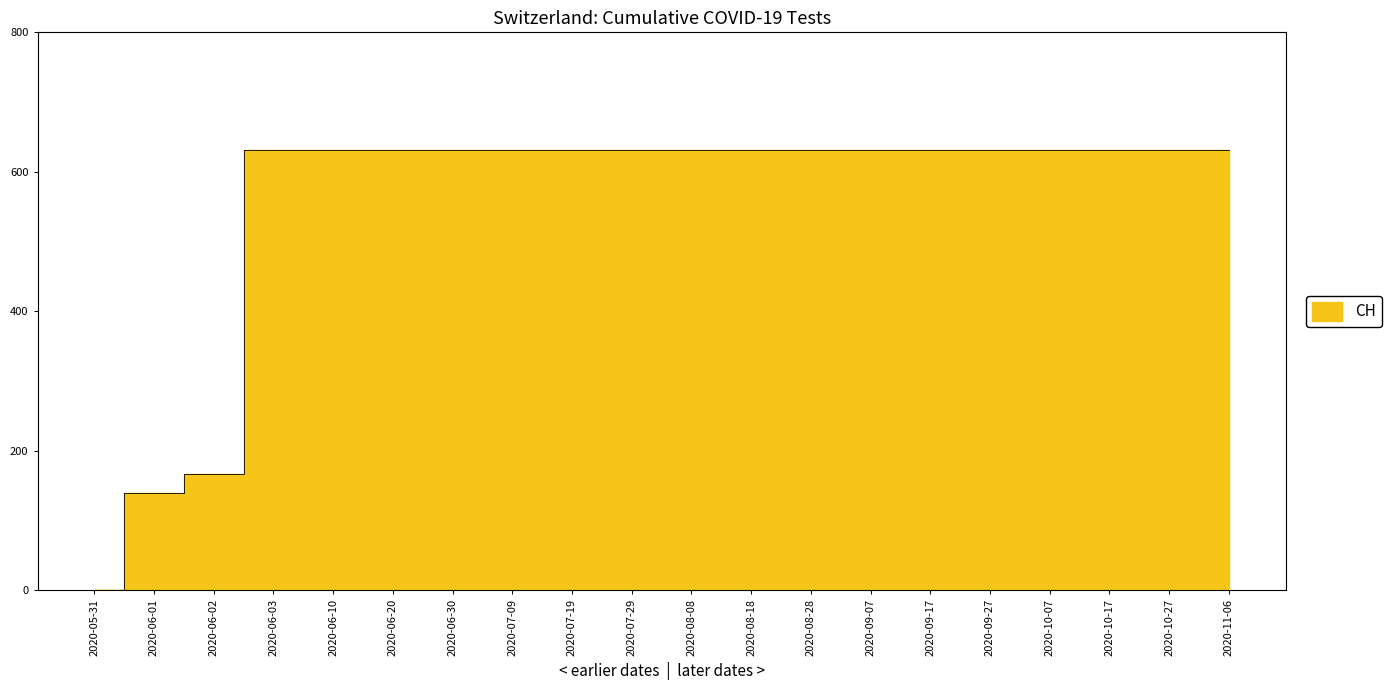

Which label corresponds to the largest value in the chart?

2020-06-03